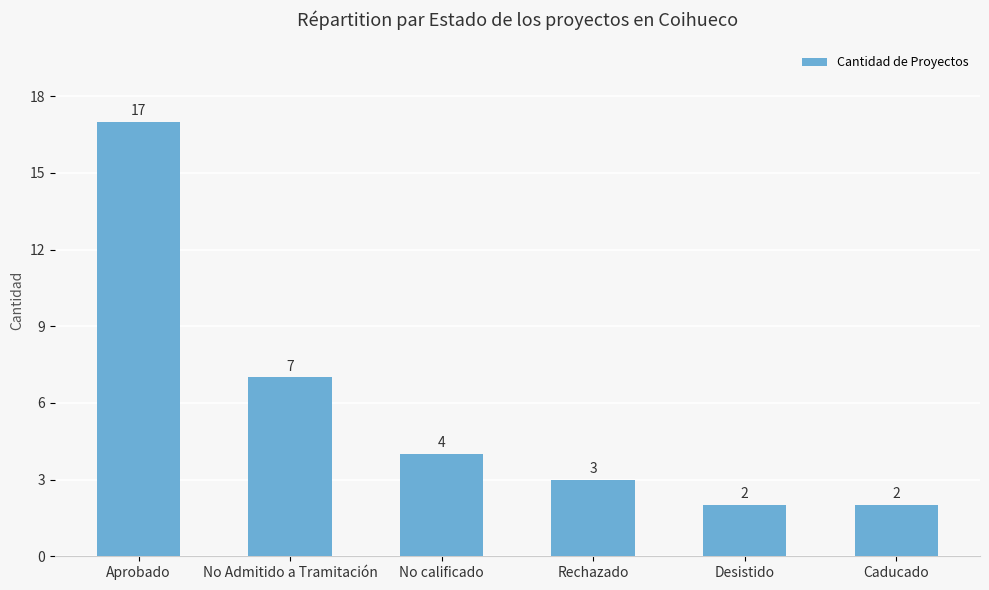

What is the label of the 4th bar from the left?

Rechazado